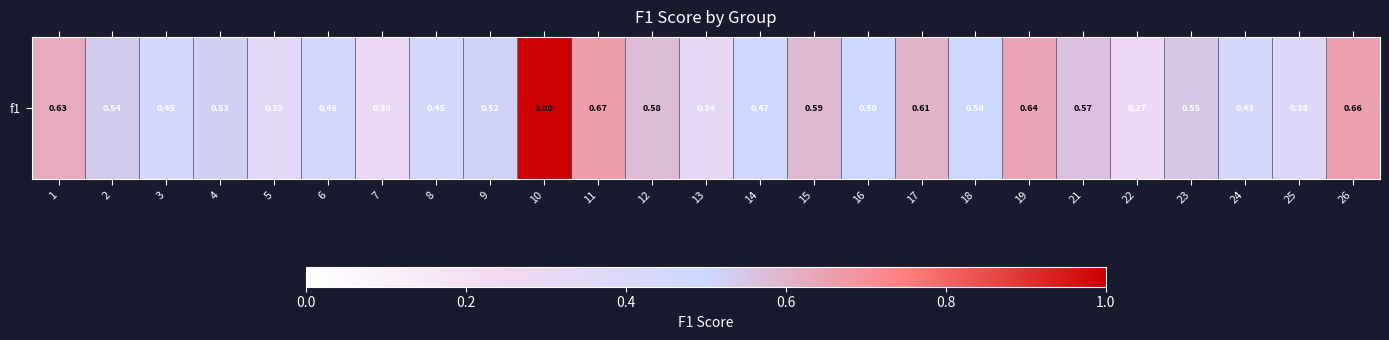

What is the difference between the maximum and minimum values?

0.7